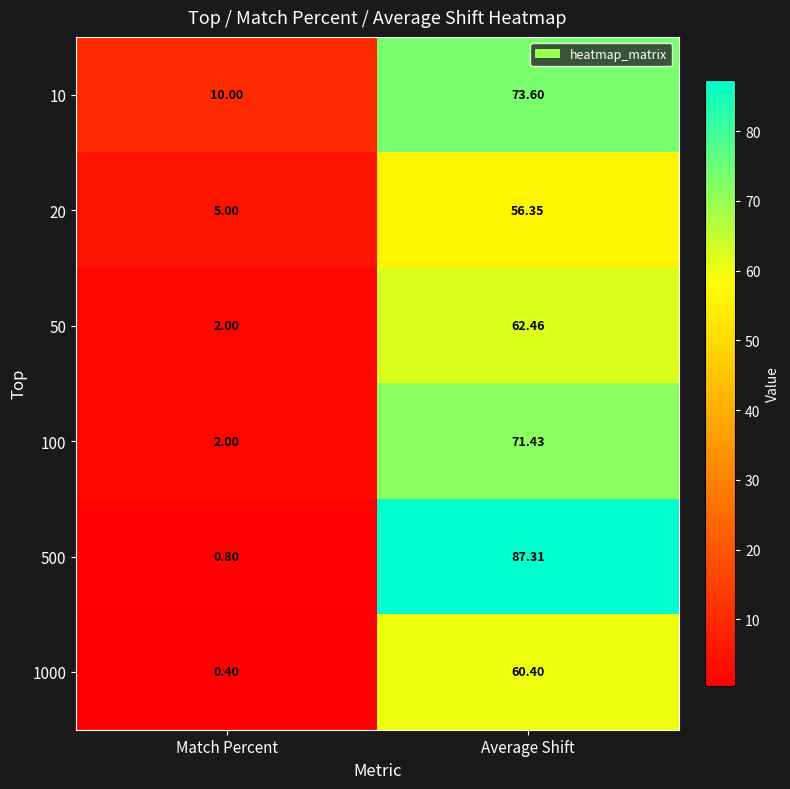

What is the minimum value shown in the chart?

0.4